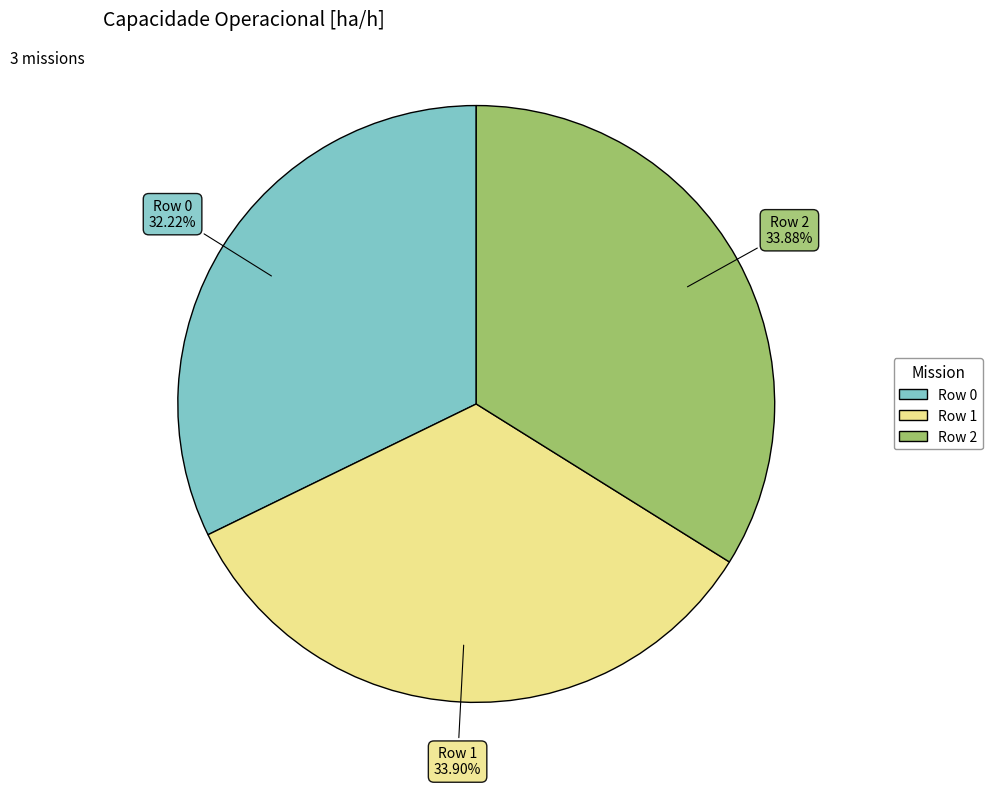

Combined, do Row 0 and Row 2 account for over 50%?

Yes